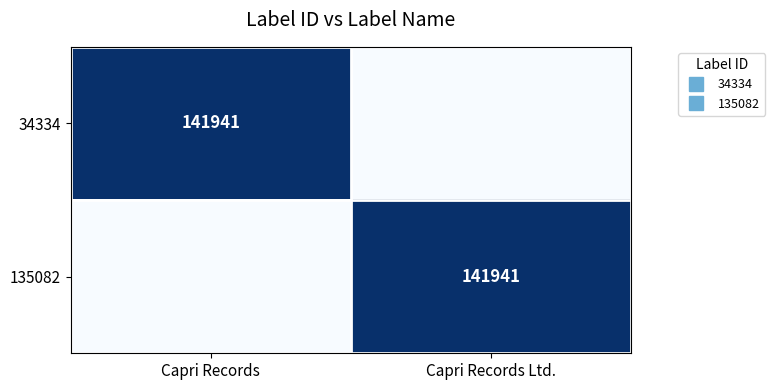

Which series has the largest total across all categories?

34334